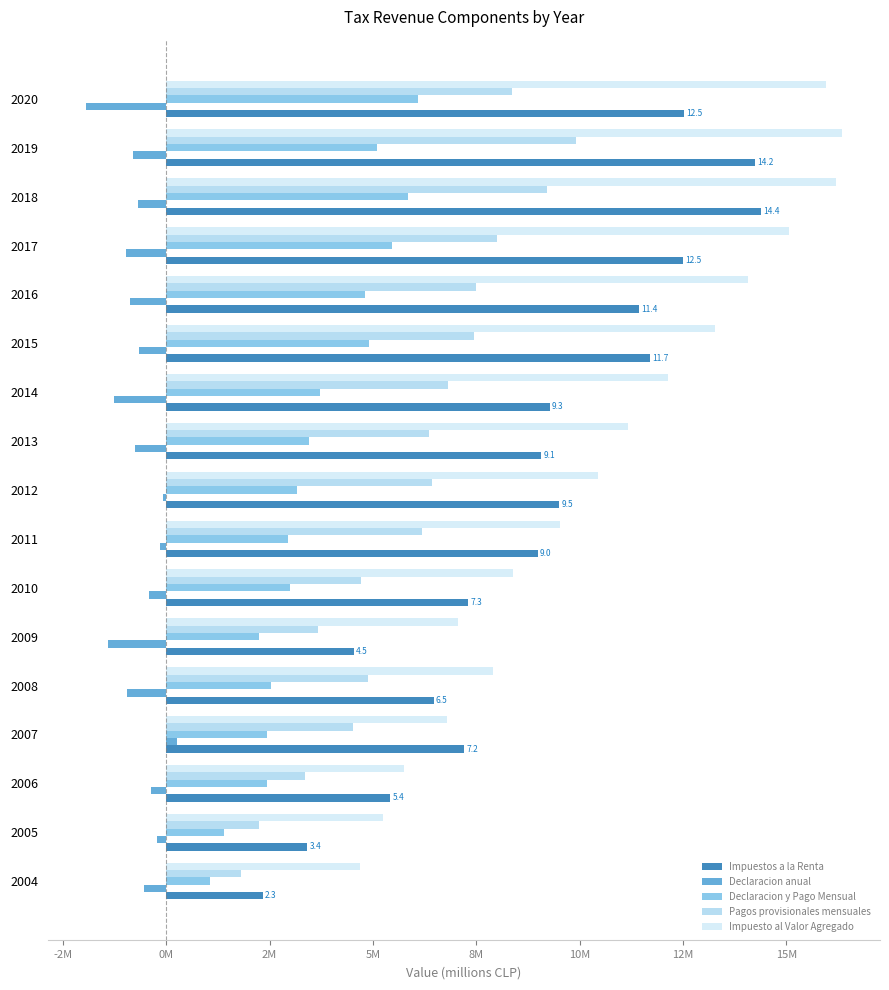

What is the value of the Pagos provisionales mensuales bar at the 12th from the left?

7.4